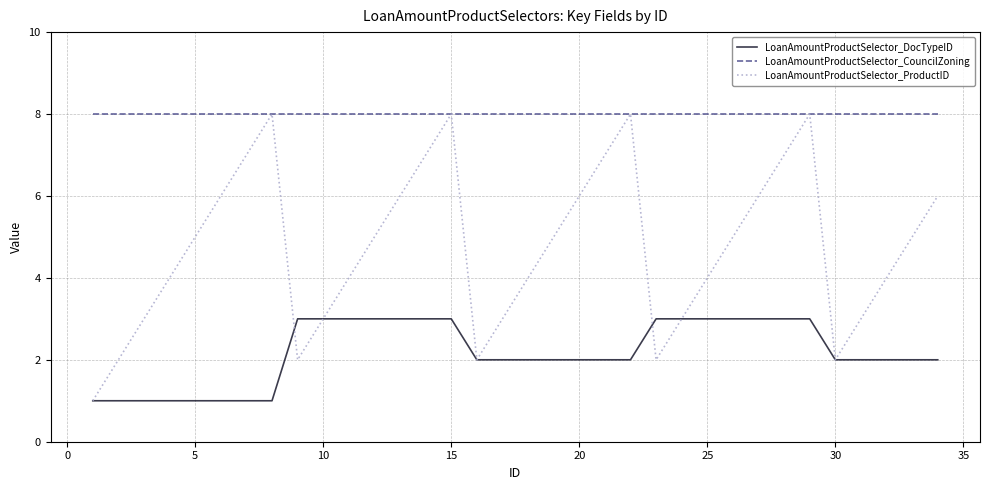

True or false: LoanAmountProductSelector_CouncilZoning and LoanAmountProductSelector_DocTypeID cross at least once.

False